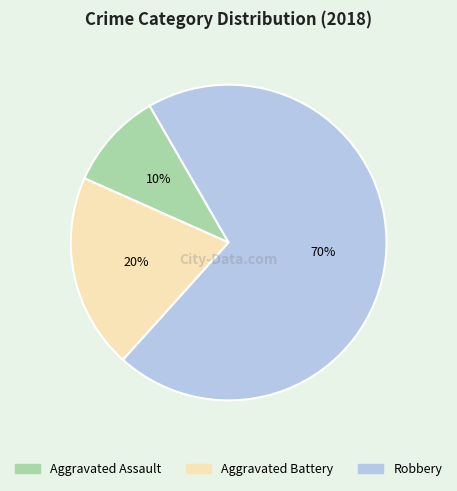

Is the sum of Aggravated Assault and Aggravated Battery greater than half?

No